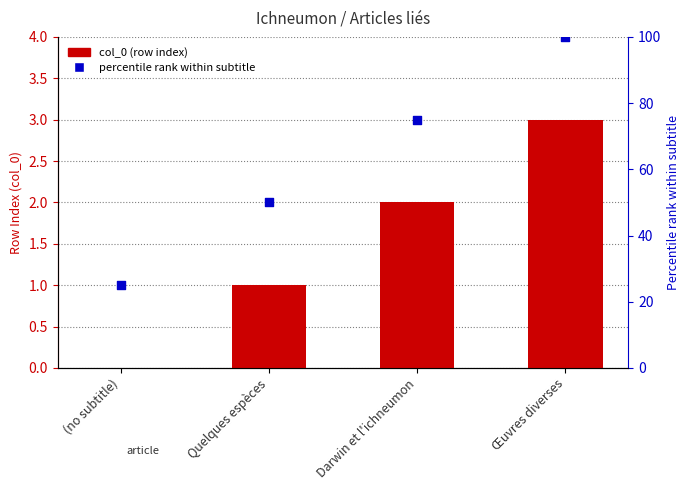

At how many categories does at least one series exceed 21?

4